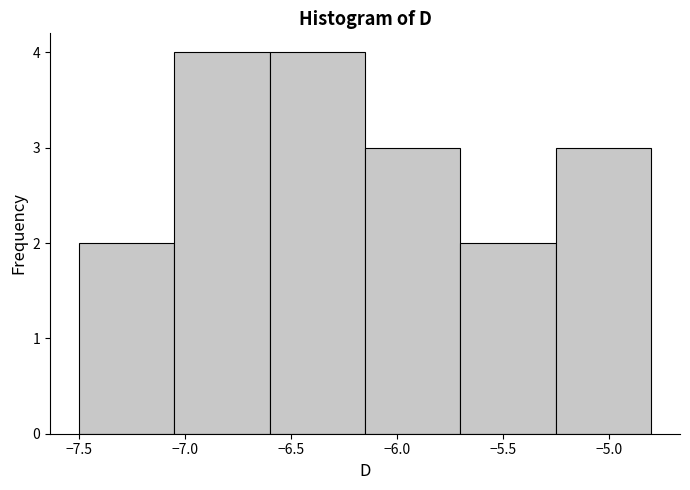

Reading left to right, transcribe this chart: for each bar, give the range it covers on the x-axis and its height. The values are not printed on the chart, so give them approximately, as read against the axis.

-7.50 to -7.05: 2
-7.05 to -6.60: 4
-6.60 to -6.15: 4
-6.15 to -5.70: 3
-5.70 to -5.25: 2
-5.25 to -4.80: 3